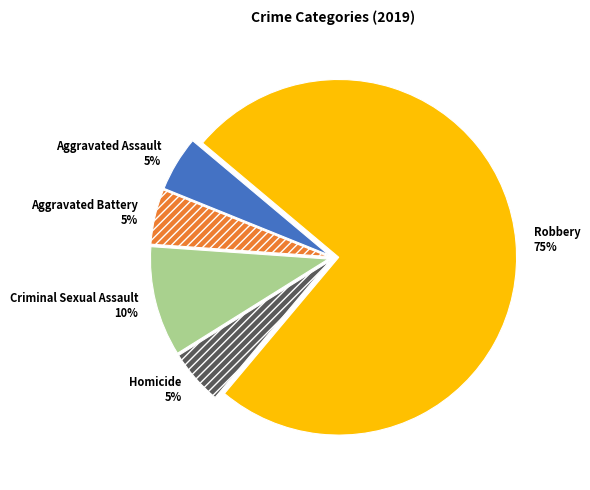

To the nearest percent, what is the difference between the largest and smallest slice percentages?

70%